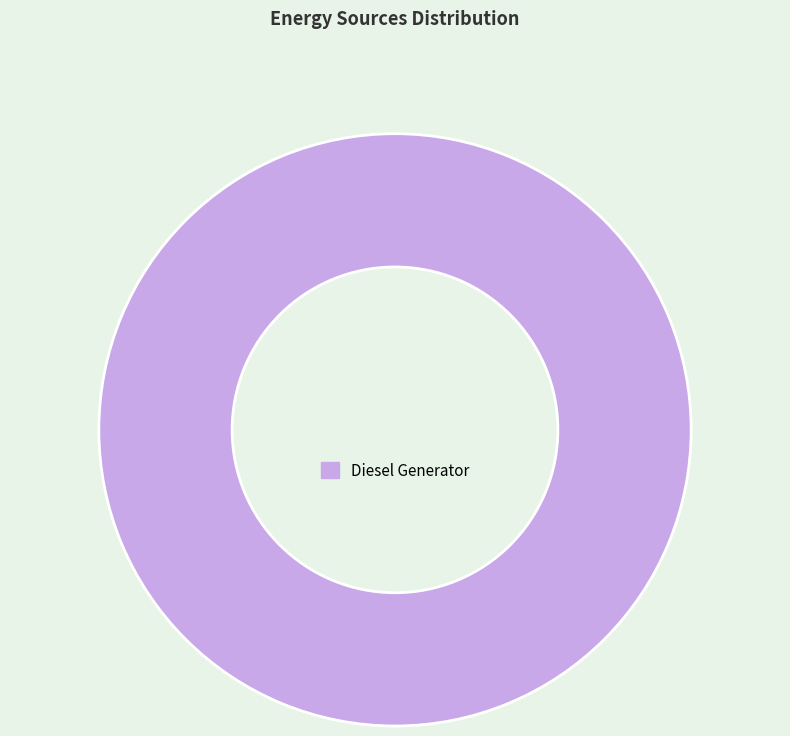

Rank the categories by value from highest to lowest.

Diesel Generator